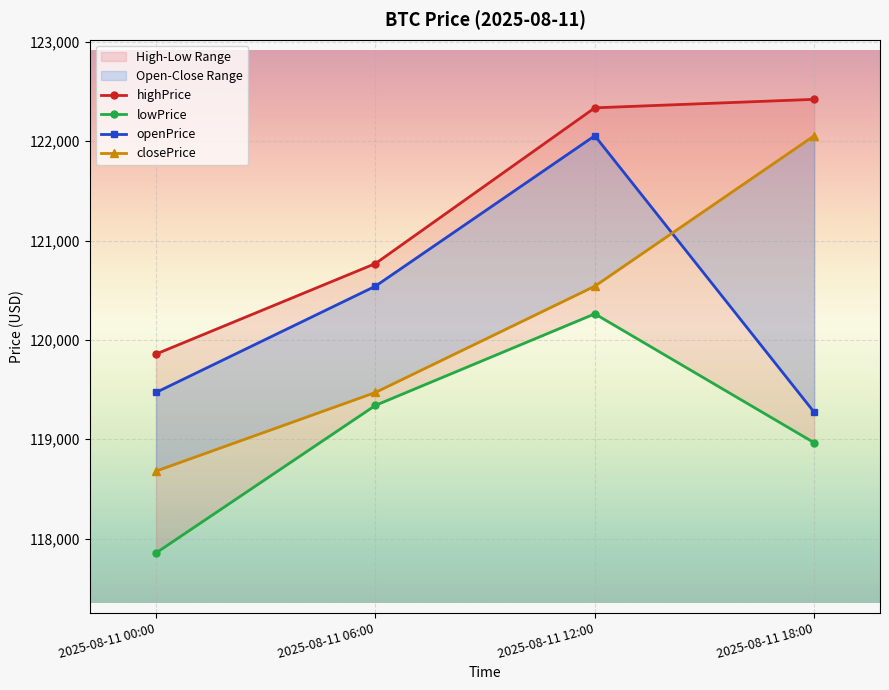

How many data points in closePrice are above 120540?

2